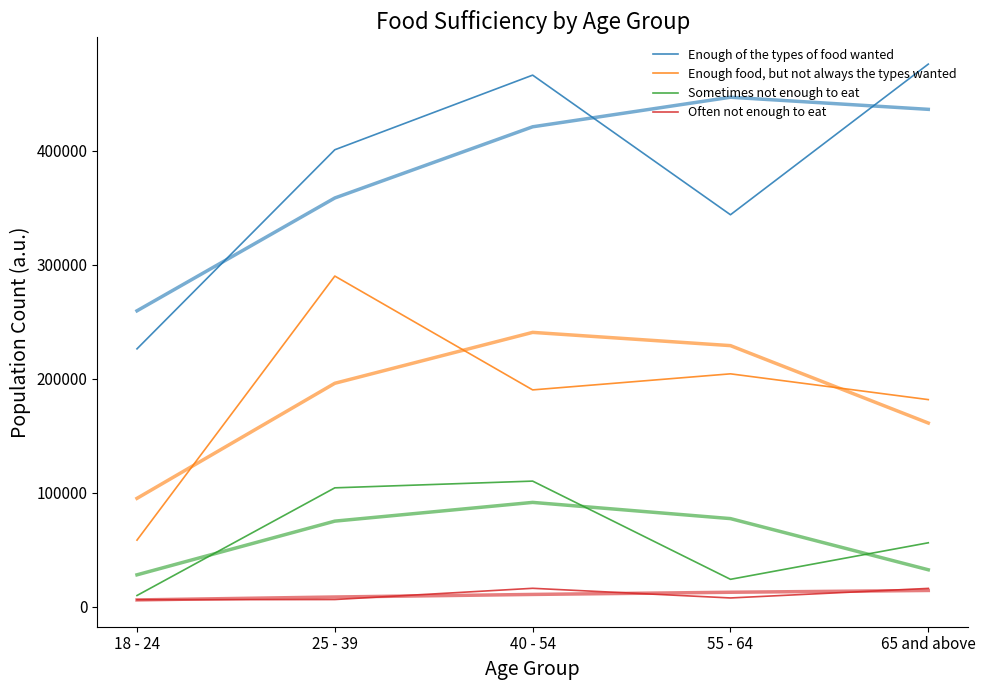

Between 18 - 24 and 55 - 64, which is larger?

55 - 64